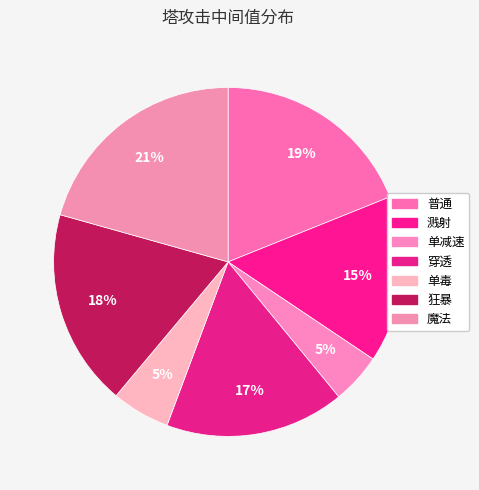

Count the number of slices in the pie.

7